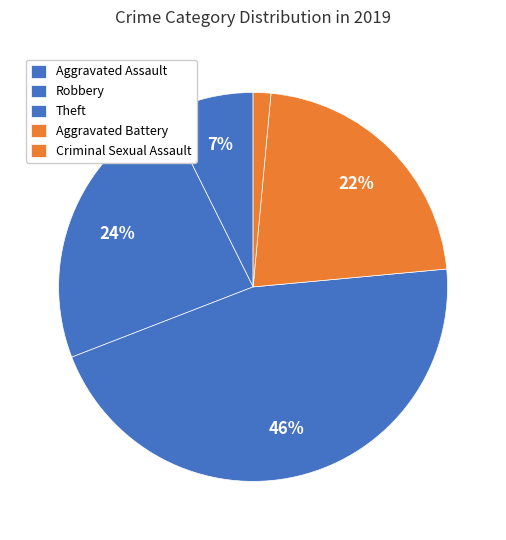

Is it true that Aggravated Battery is 22% of the pie?

True